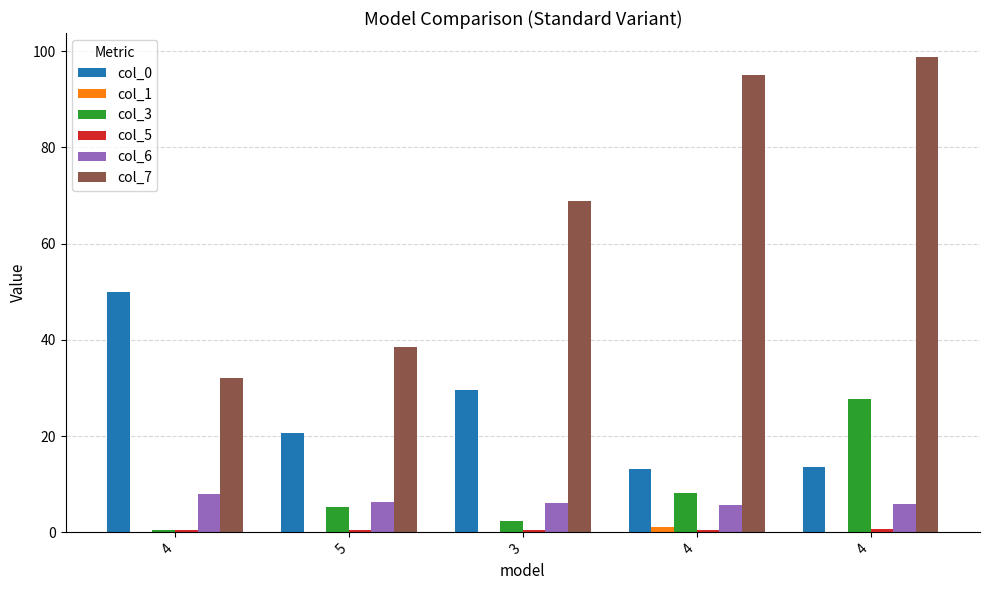

Which has a higher value, 4 or 4?

4